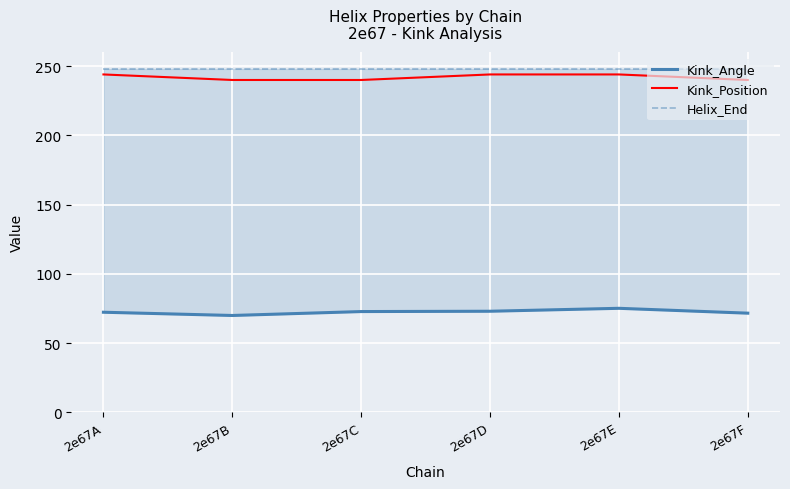

What is the value of the Kink_Angle point at the 3rd from the left?

72.8